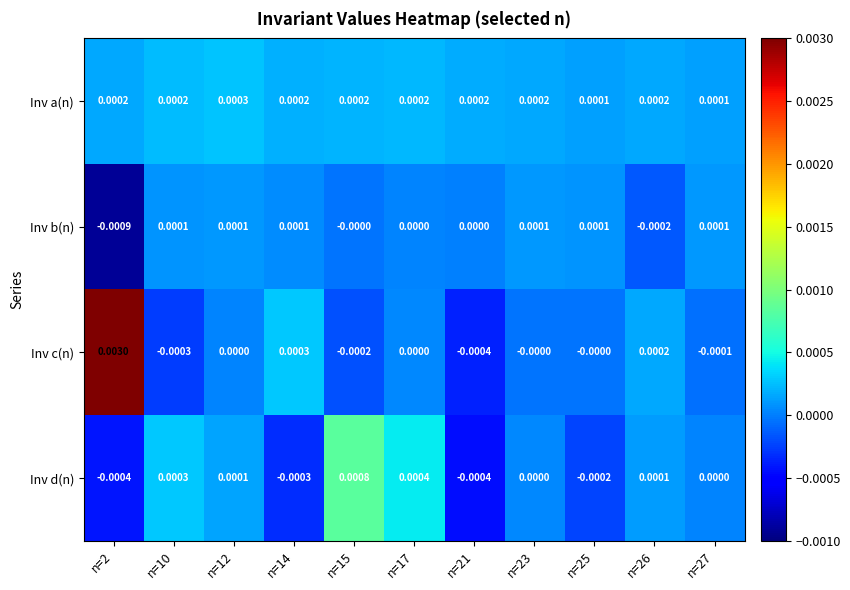

Between n=12 and n=14, which series saw the biggest shift?

Inv d(n)